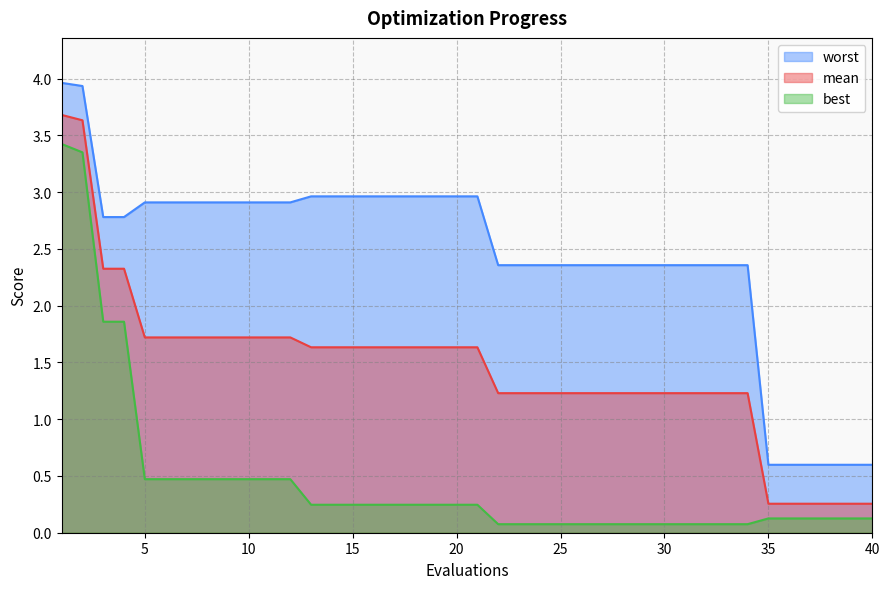

Reading left to right, transcribe all the data shown in this chart.

mean: 3.7	3.6	2.3	2.3	1.7	1.7	1.7	1.7	1.7	1.7	1.7	1.7	1.6	1.6	1.6	1.6	1.6	1.6	1.6	1.6	1.6	1.2	1.2	1.2	1.2	1.2	1.2	1.2	1.2	1.2	1.2	1.2	1.2	1.2	0.3	0.3	0.3	0.3	0.3	0.3
best: 3.4	3.4	1.9	1.9	0.5	0.5	0.5	0.5	0.5	0.5	0.5	0.5	0.2	0.2	0.2	0.2	0.2	0.2	0.2	0.2	0.2	0.1	0.1	0.1	0.1	0.1	0.1	0.1	0.1	0.1	0.1	0.1	0.1	0.1	0.1	0.1	0.1	0.1	0.1	0.1
worst: 4.0	3.9	2.8	2.8	2.9	2.9	2.9	2.9	2.9	2.9	2.9	2.9	3.0	3.0	3.0	3.0	3.0	3.0	3.0	3.0	3.0	2.4	2.4	2.4	2.4	2.4	2.4	2.4	2.4	2.4	2.4	2.4	2.4	2.4	0.6	0.6	0.6	0.6	0.6	0.6